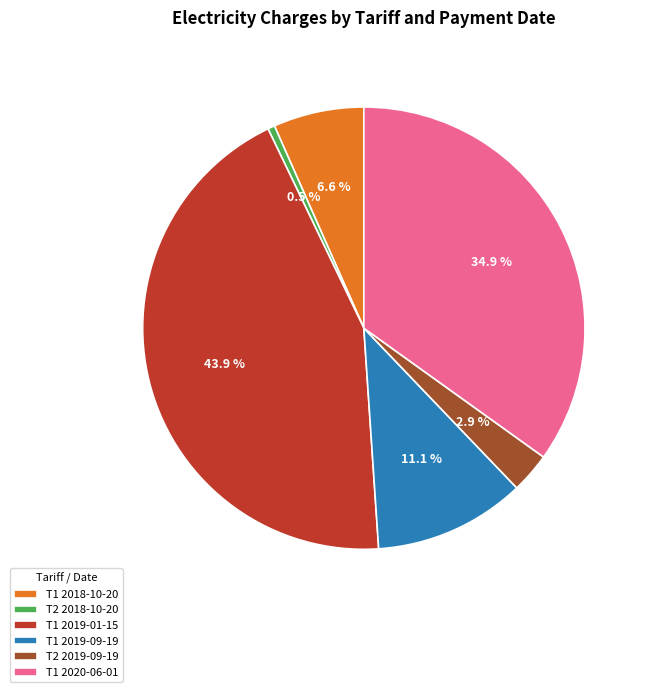

True or false: T1 2019-01-15 accounts for 51% of the total.

False